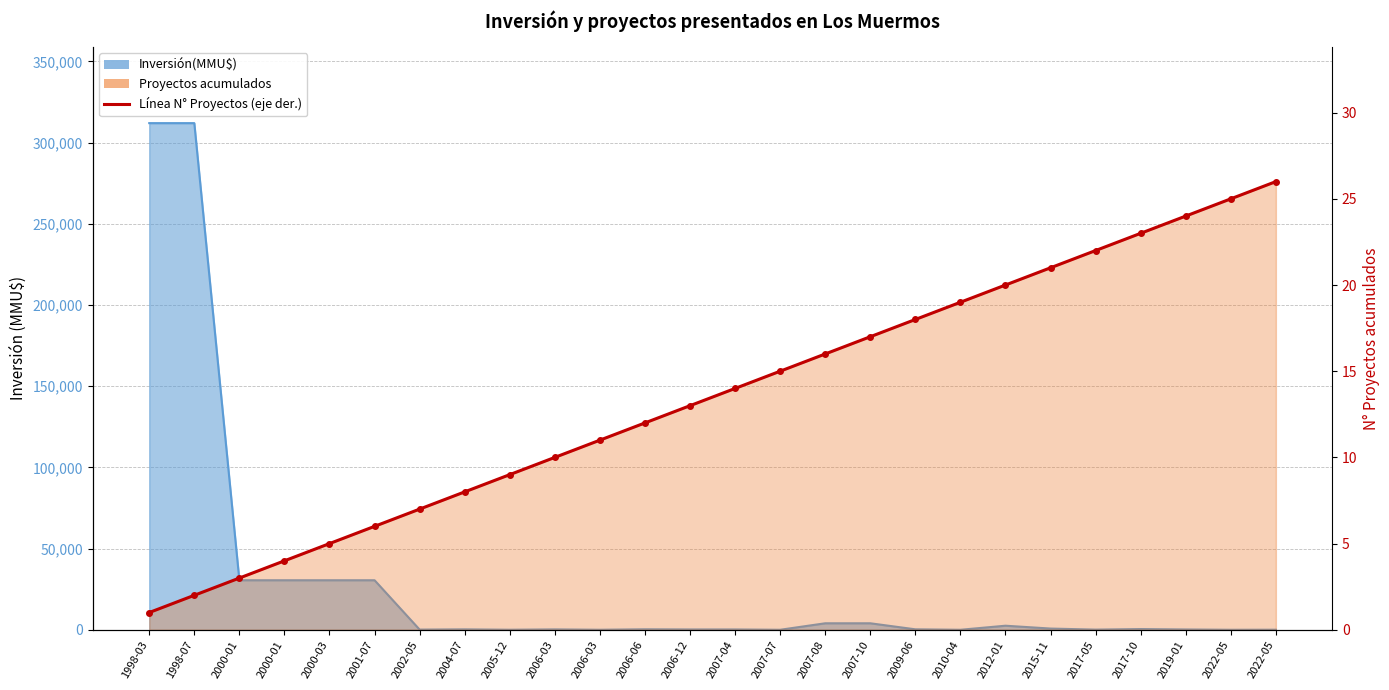

What is the total value across all series at 2002-05?

107